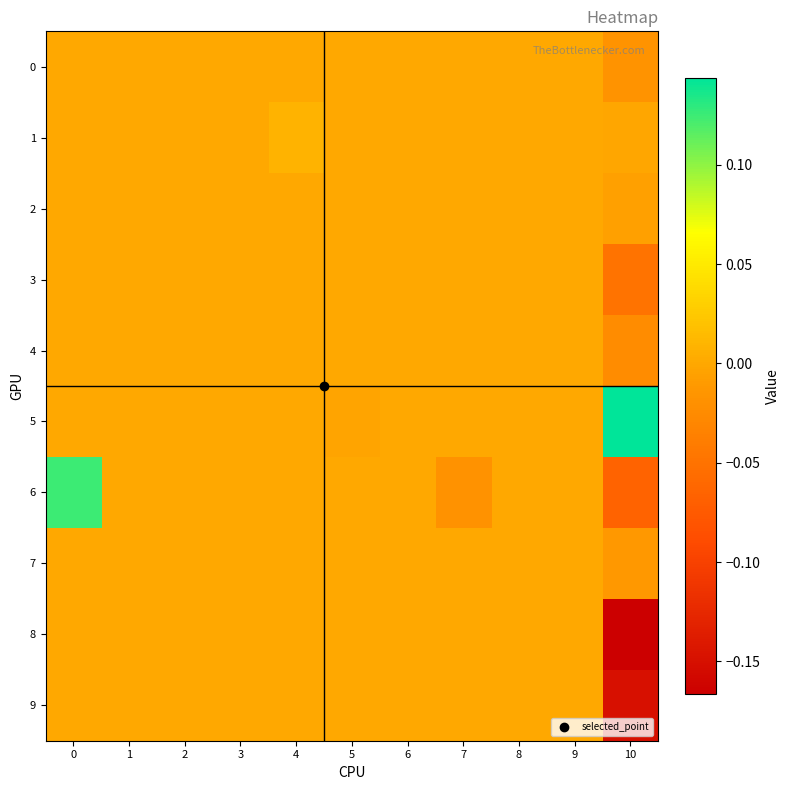

Which series has the widest spread of values?

row_6